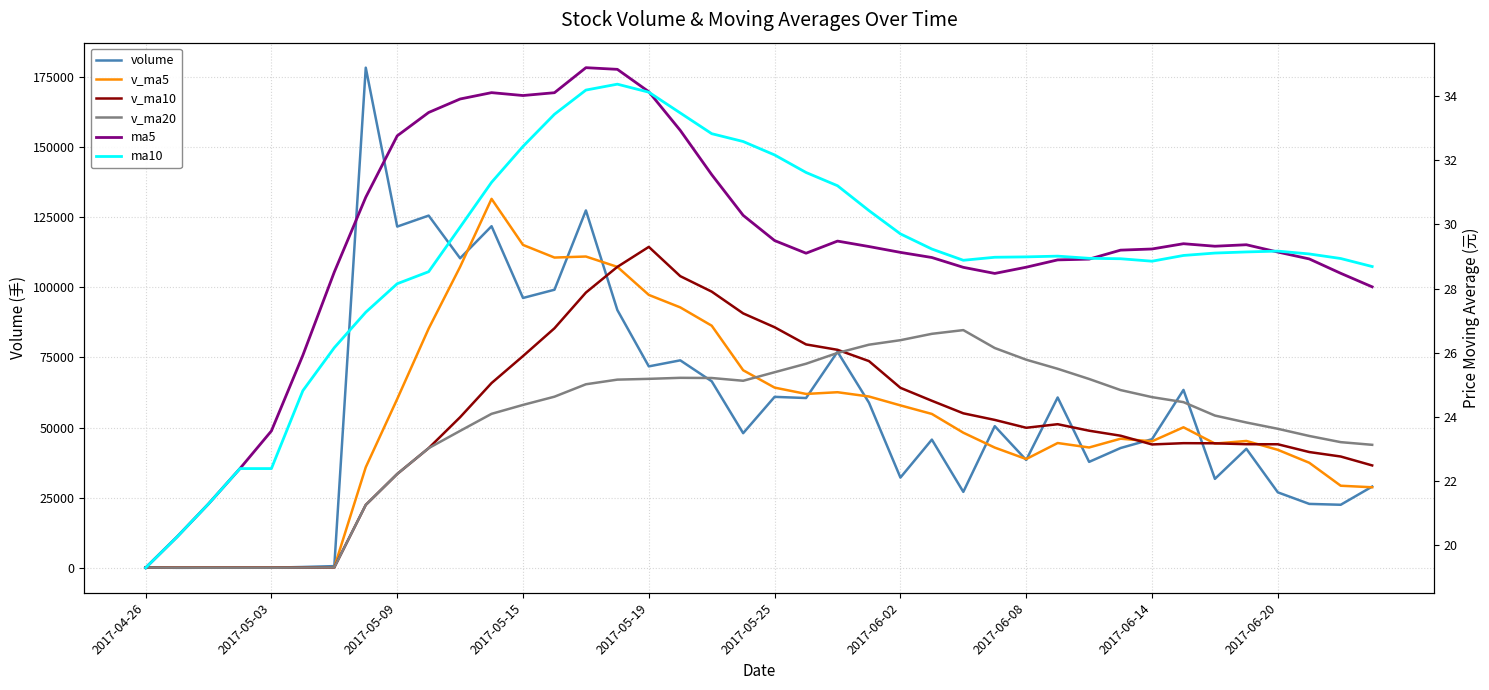

What are all the series names shown in the legend?

volume, v_ma5, v_ma10, v_ma20, ma5, ma10